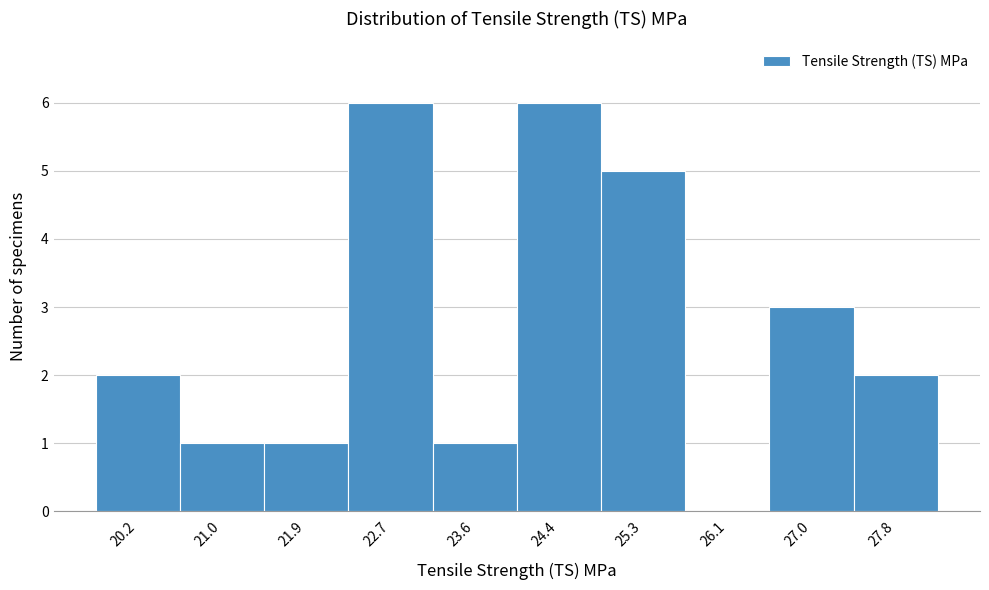

Reading left to right, list every bar in this chart as the range it spans on the x-axis followed by its height. Neither the bar edges nor the heights are printed on the chart, so give them approximately, as read against the axes.

19.8 to 20.6: 2
20.6 to 21.5: 1
21.5 to 22.3: 1
22.3 to 23.2: 6
23.2 to 24.0: 1
24.0 to 24.8: 6
24.8 to 25.7: 5
25.7 to 26.5: 0
26.5 to 27.4: 3
27.4 to 28.2: 2